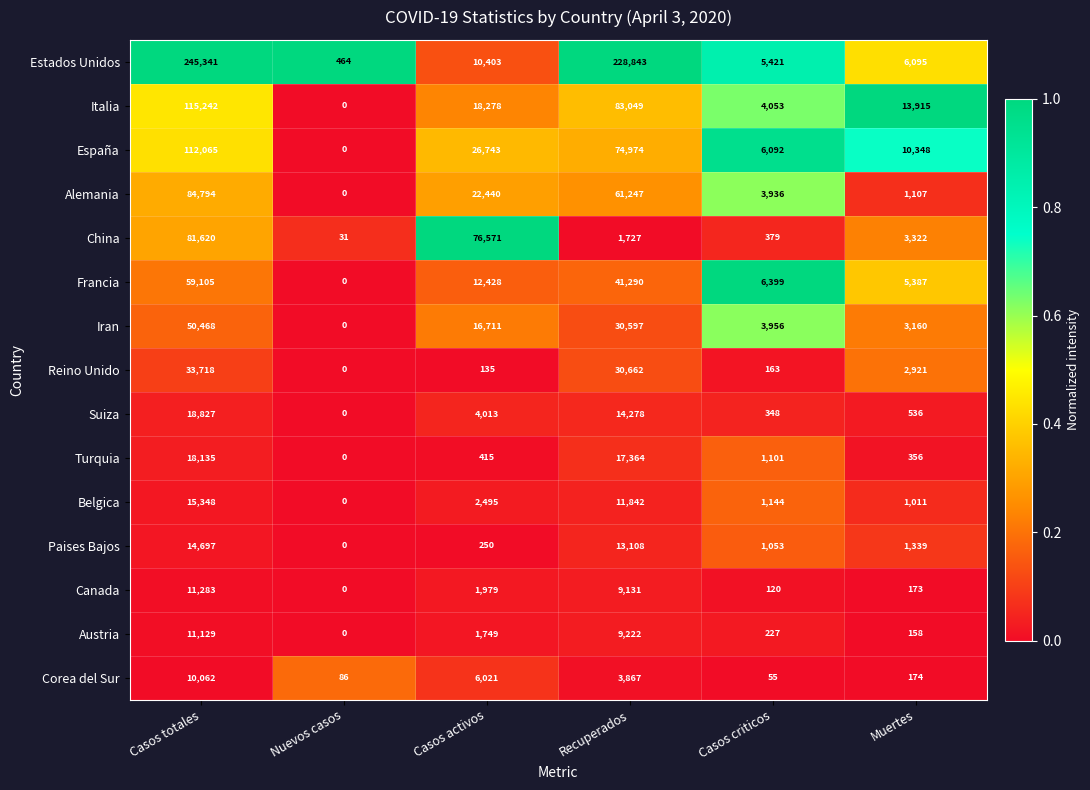

Which category has the highest value in the Suiza series?

Casos totales